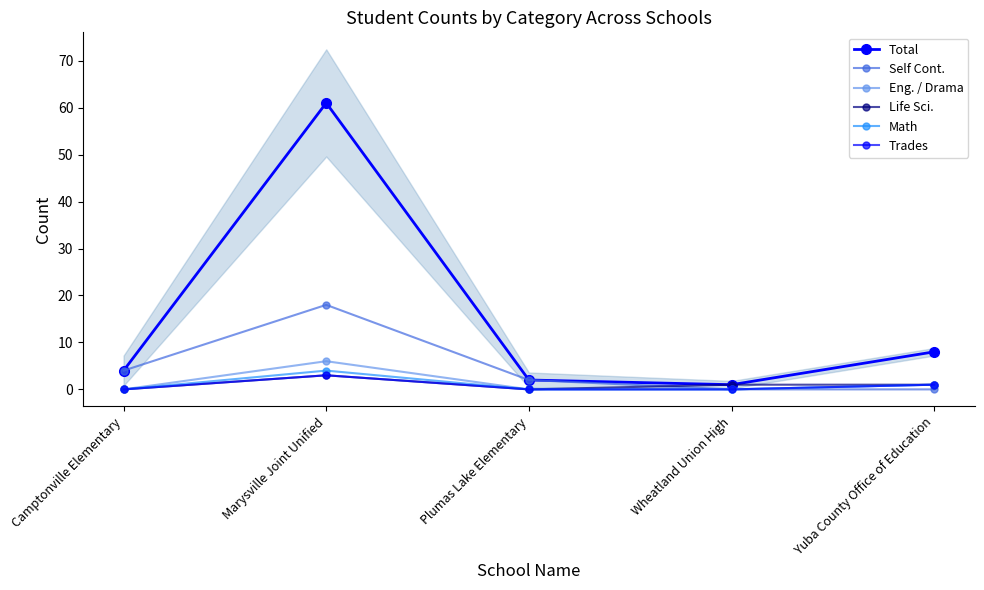

What is the total value across all series at Marysville Joint Unified?

95